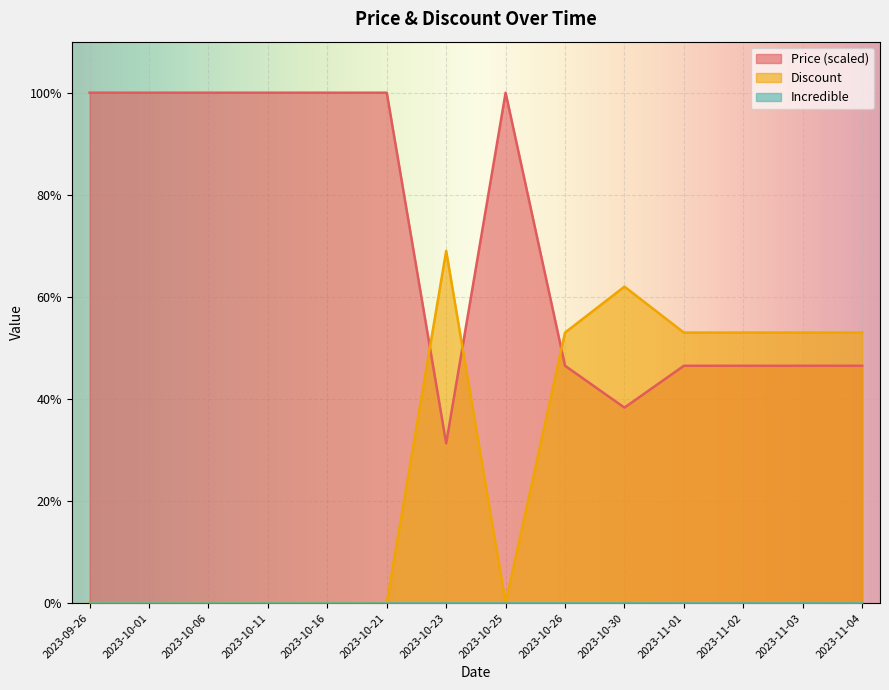

What is the total value across all series at 2023-10-06?

100.0